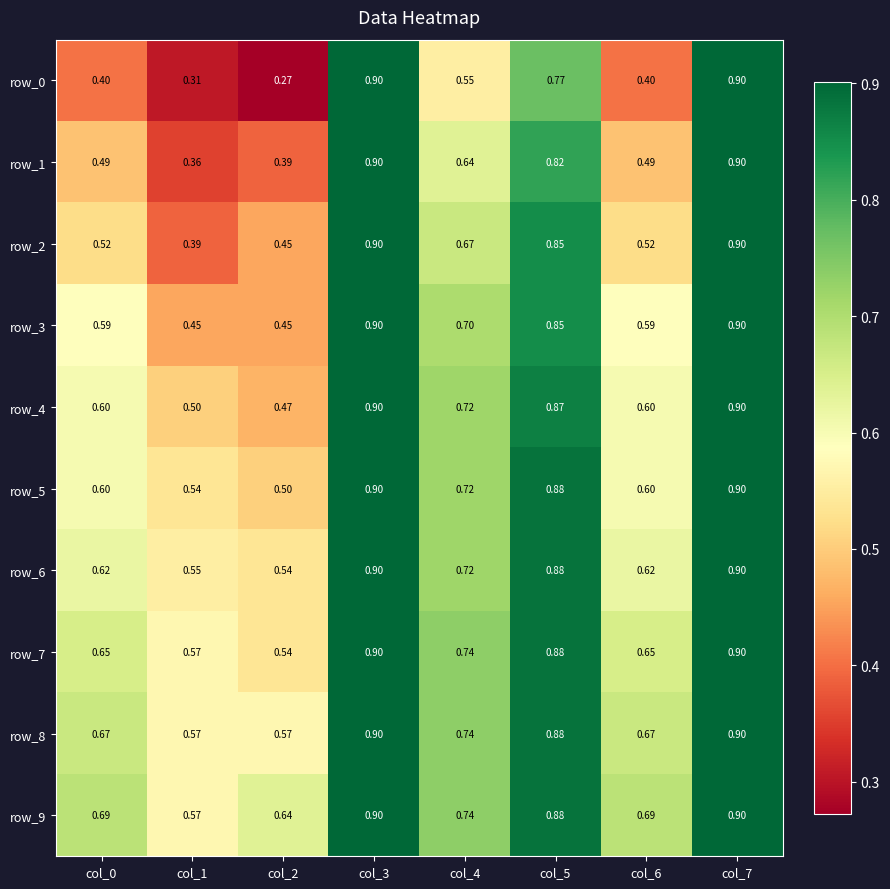

Is the value of row_8 at col_5 greater than the value of row_0 at col_5?

Yes